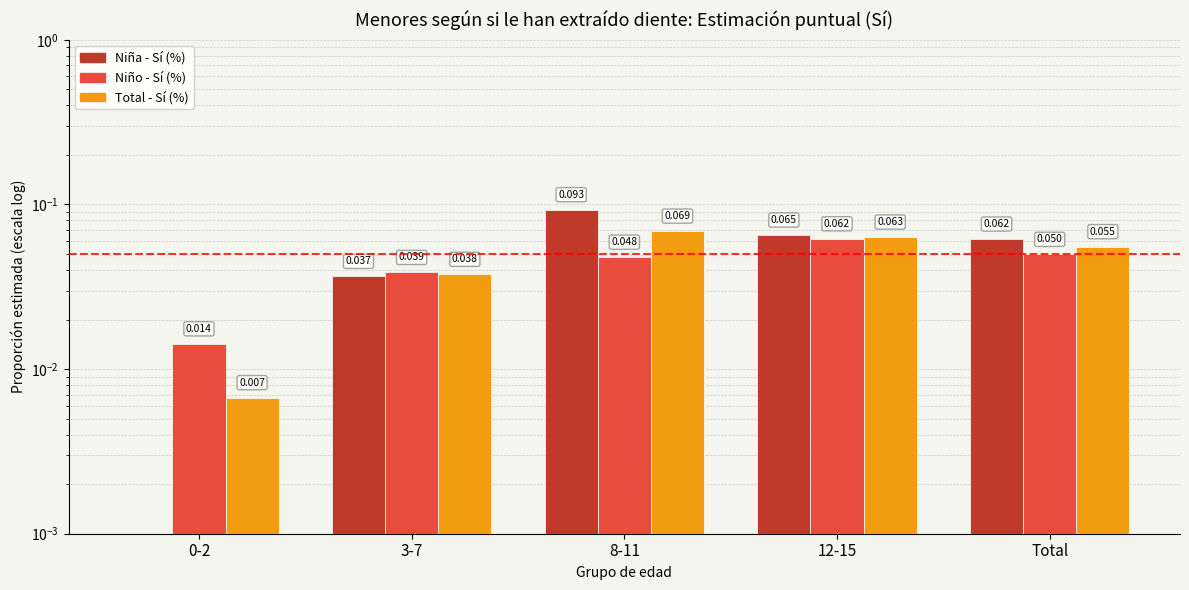

List the series in order of their peak value, lowest first.

Niño - Sí (%), Total - Sí (%), Niña - Sí (%)